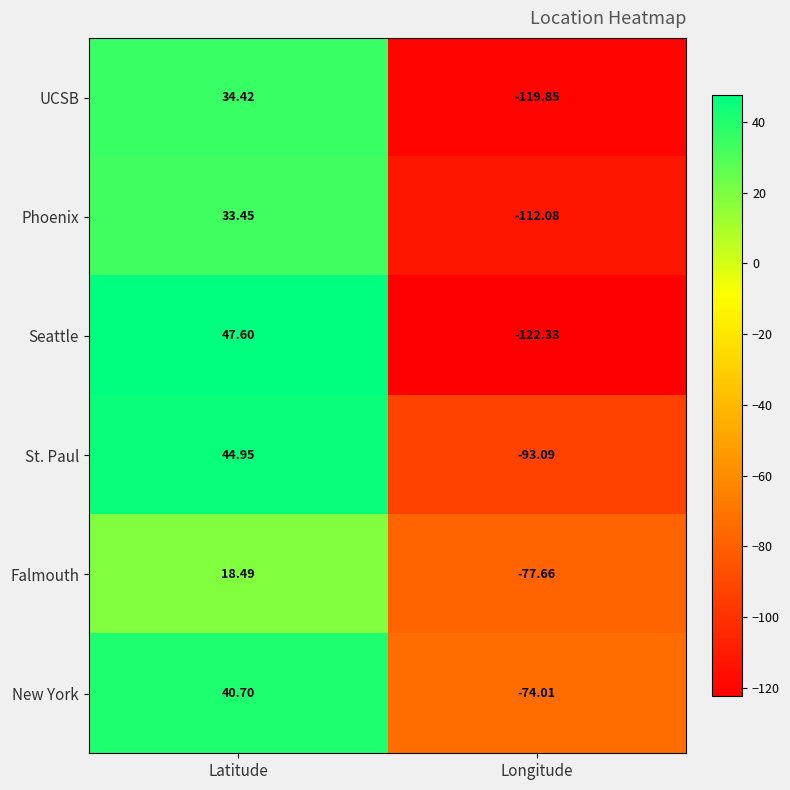

At which label is St. Paul closest to -24?

Latitude